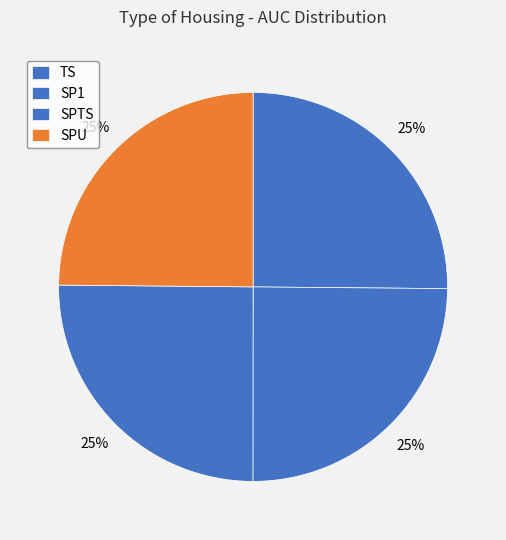

Which slice is the largest?

TS